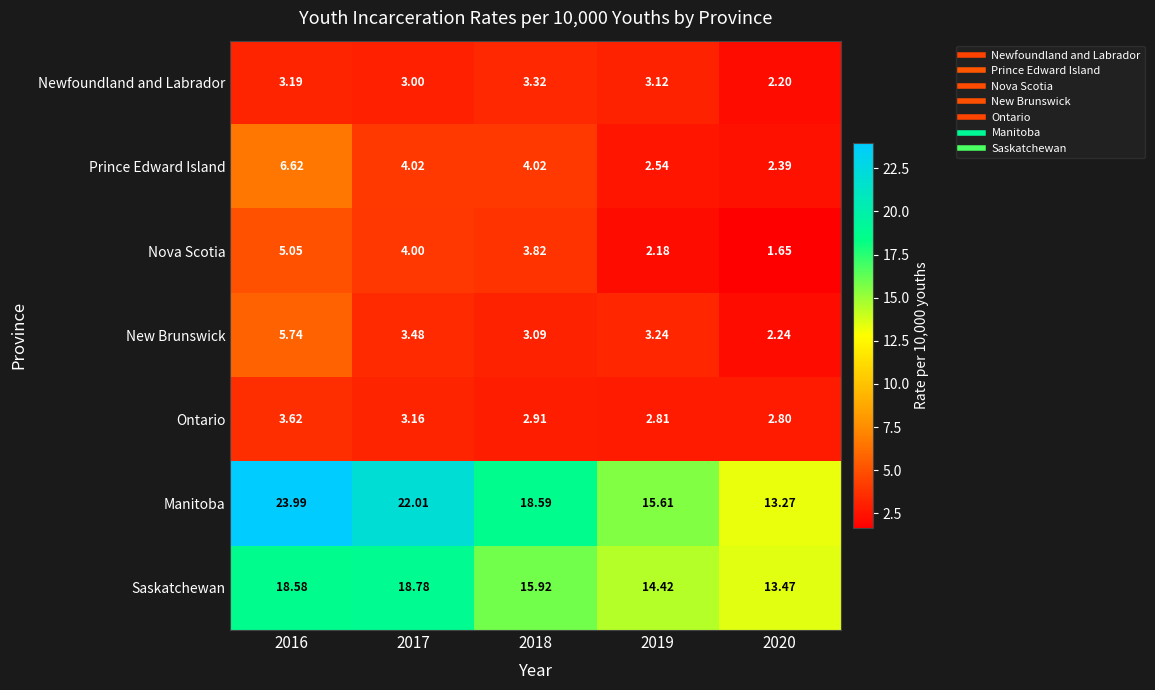

Which series has the largest total across all categories?

Manitoba